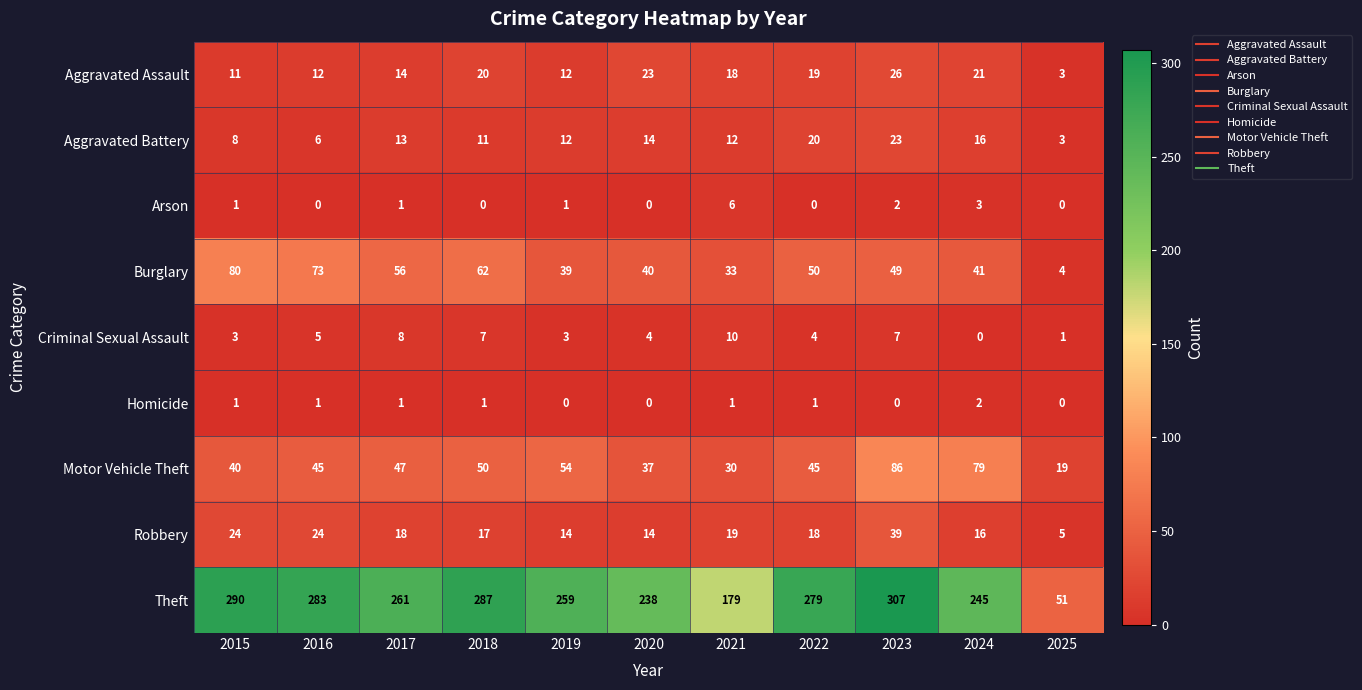

The Homicide series shows 1 at 2018. True or false?

True